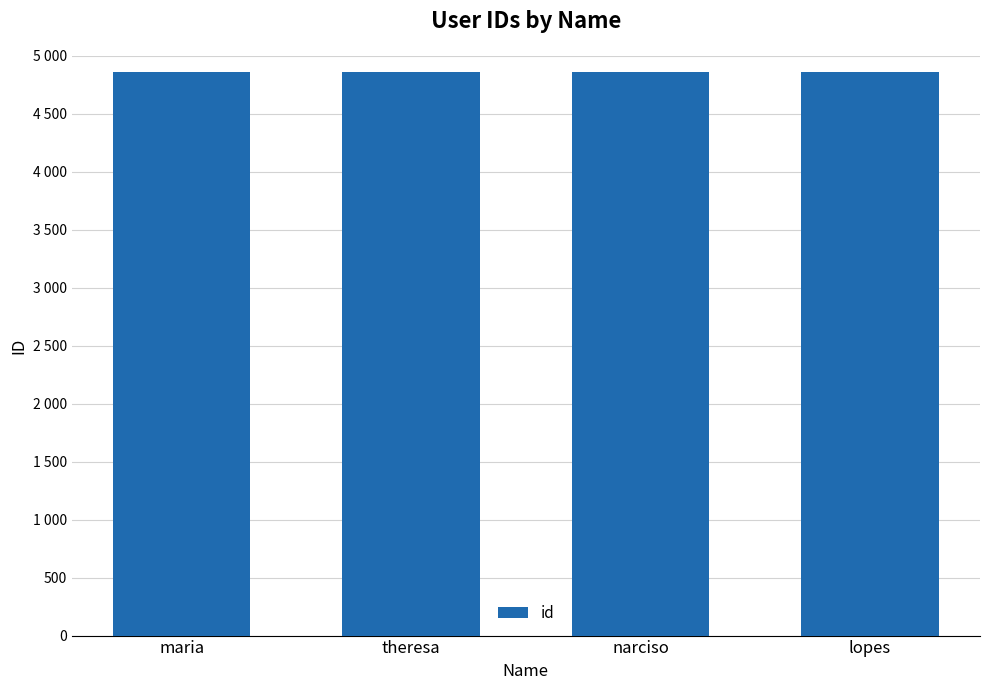

Which category has the lowest value across all series?

maria